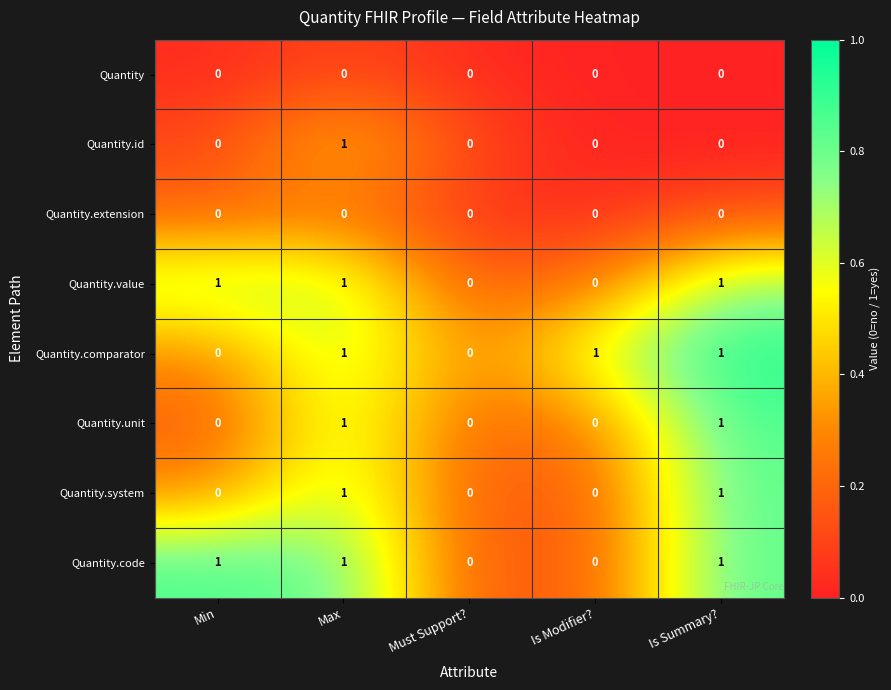

What is the total value across all series at Max?

6